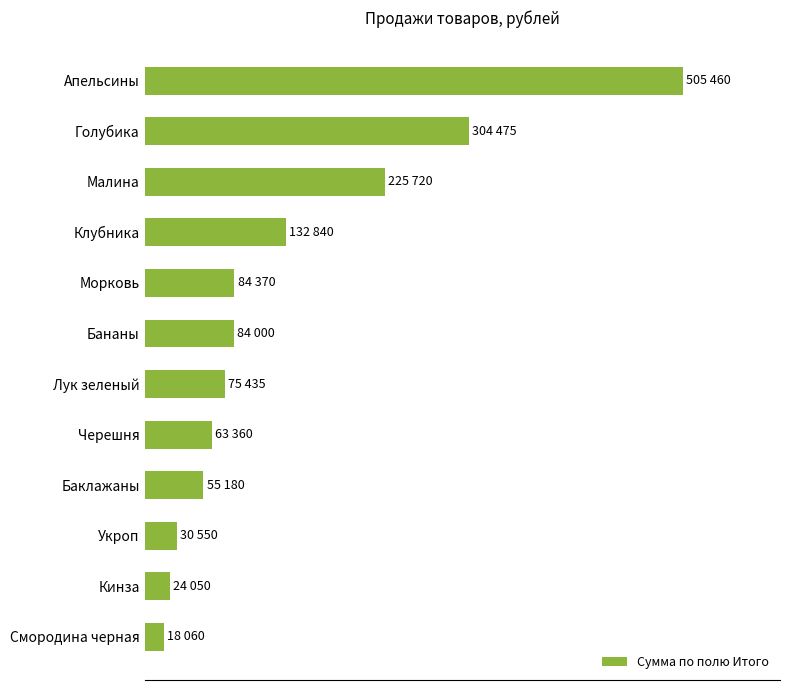

Does the chart contain any negative values?

No